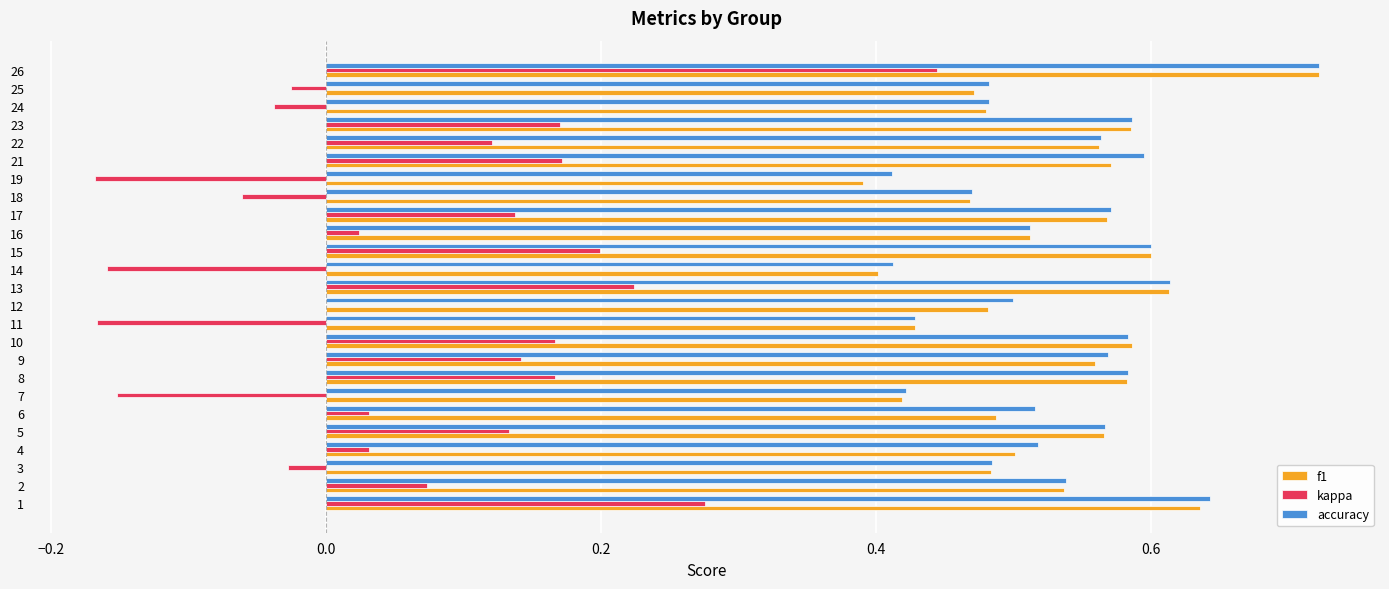

What is the sum of all f1 values?

13.2